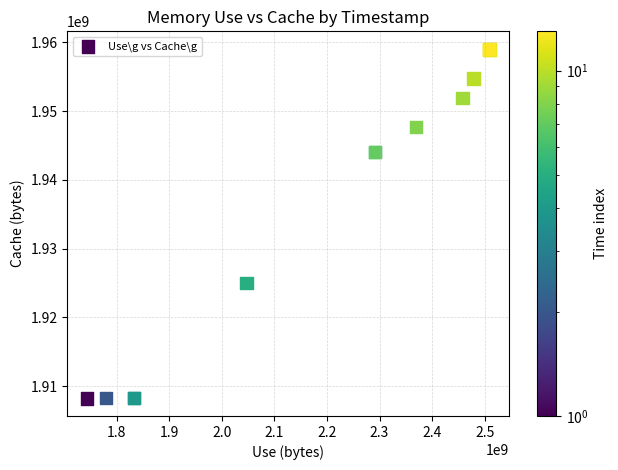

What Y value in the scatter plot is closest to 1933625617?

1924968994.1